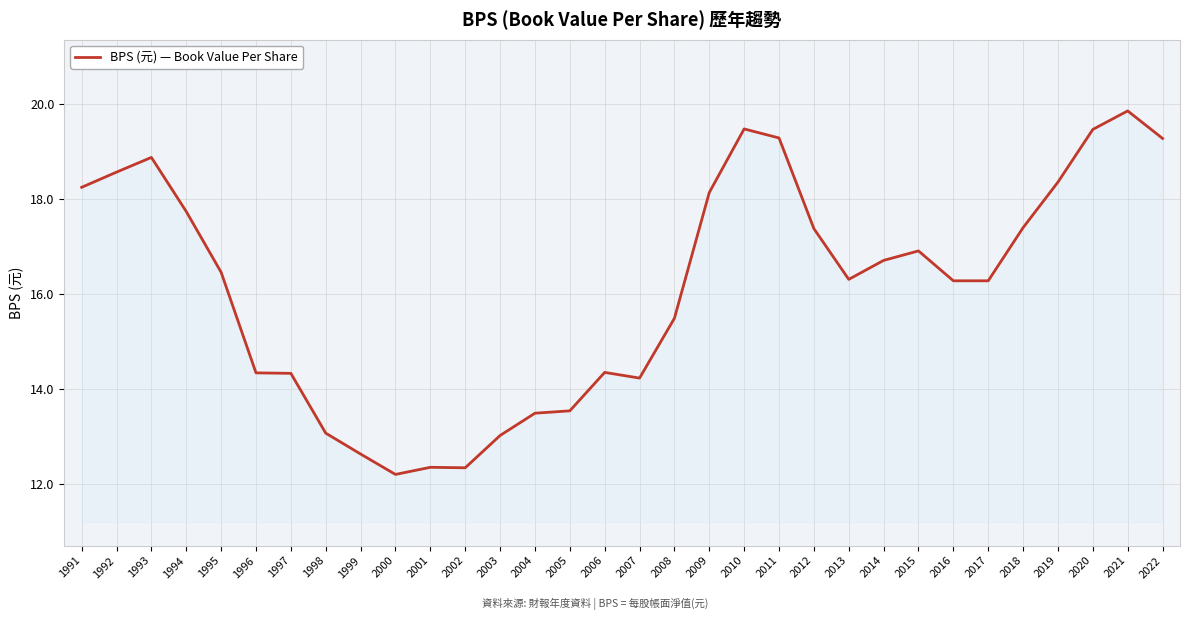

How many lines are shown in the chart?

1